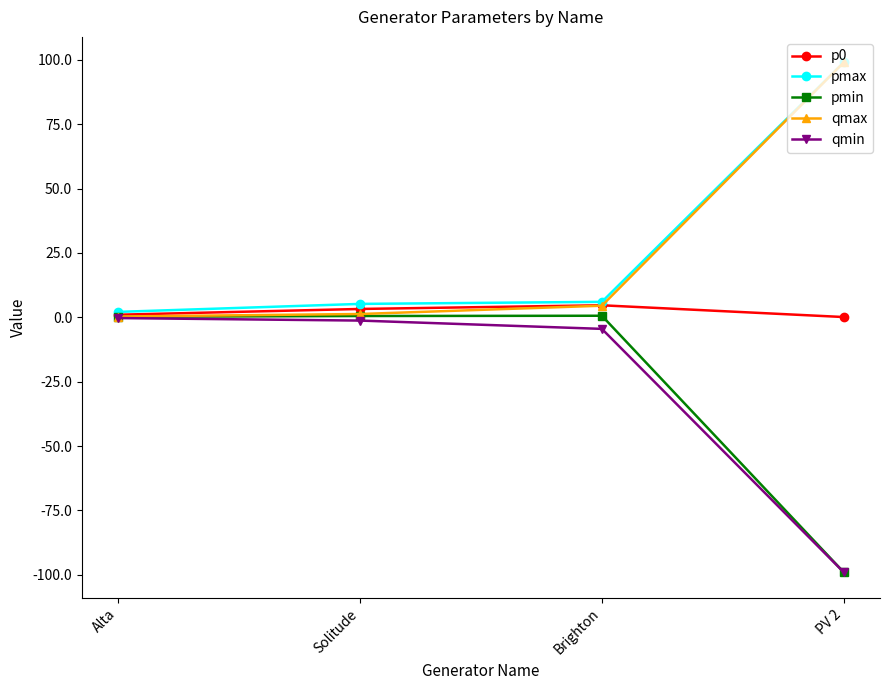

Which series has the largest total across all categories?

pmax